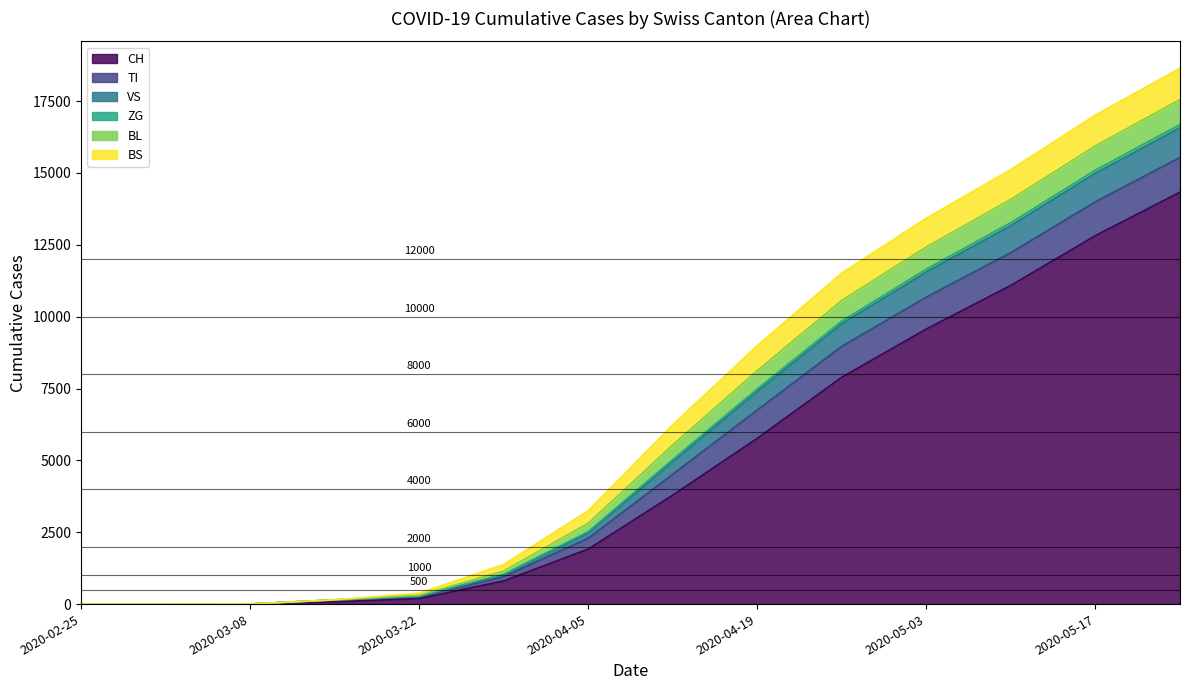

How many values in VS are above zero?

11